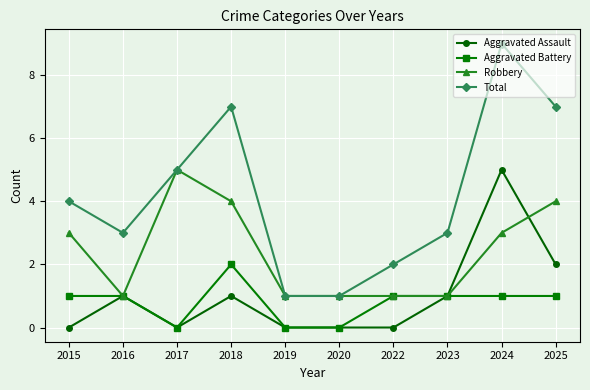

True or false: Total and Aggravated Battery cross at least once.

False